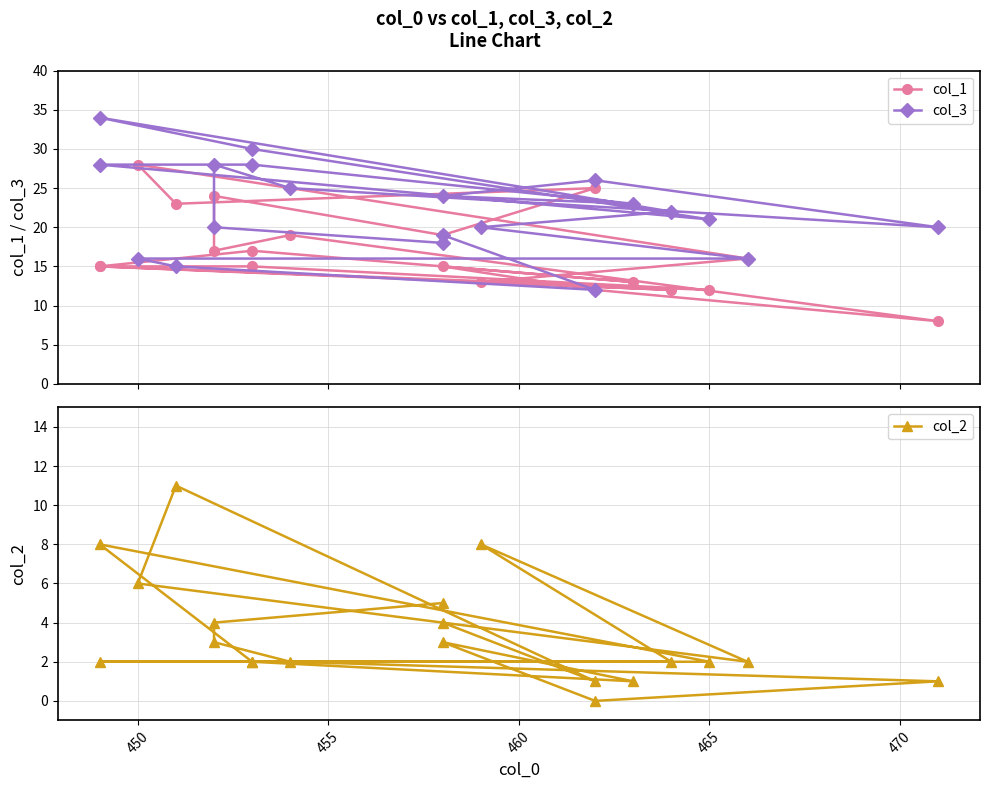

What are all the series names shown in the legend?

col_1, col_3, col_2